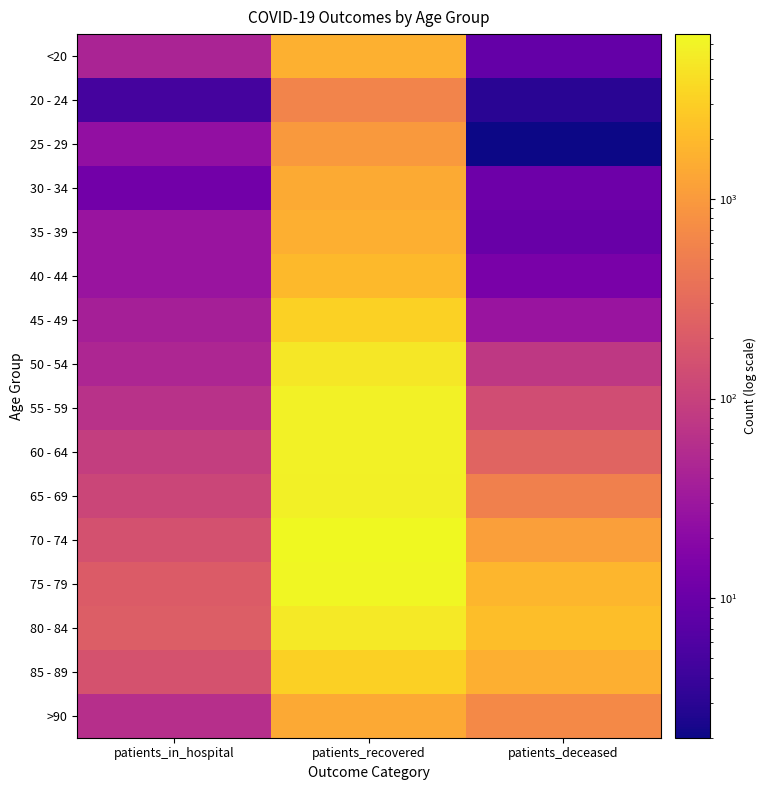

Rank the series at patients_in_hospital from highest to lowest value.

80 - 84, 75 - 79, 85 - 89, 70 - 74, 65 - 69, 60 - 64, 55 - 59, >90, 50 - 54, <20, 45 - 49, 35 - 39, 40 - 44, 25 - 29, 30 - 34, 20 - 24